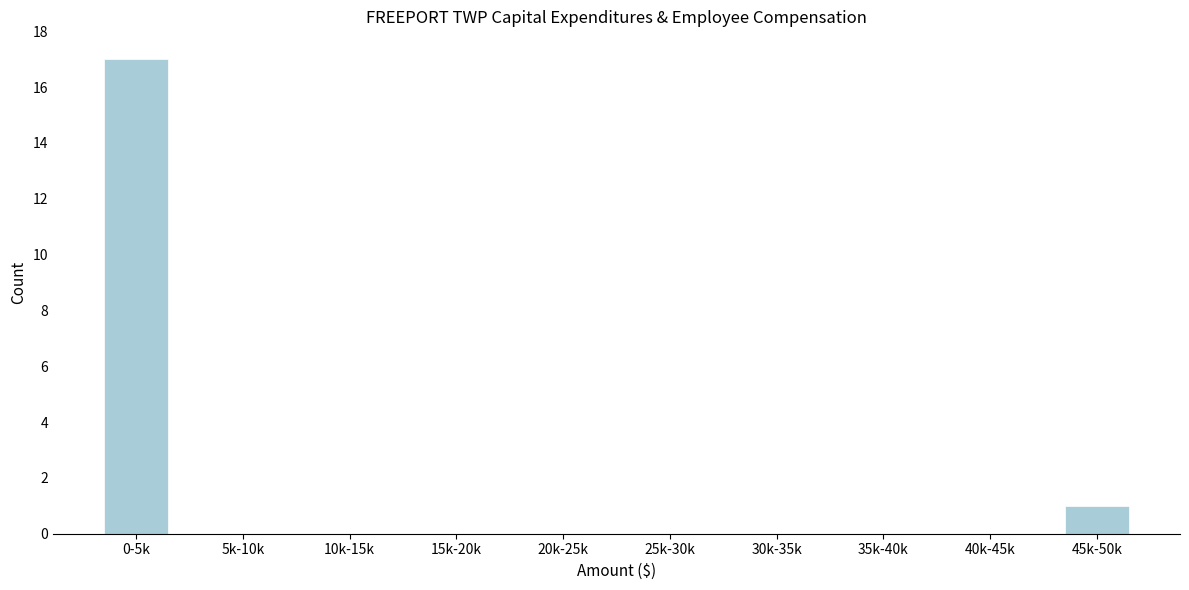

Reading left to right, what are all the values shown in this chart?

0-5k=17	5k-10k=0	10k-15k=0	15k-20k=0	20k-25k=0	25k-30k=0	30k-35k=0	35k-40k=0	40k-45k=0	45k-50k=1